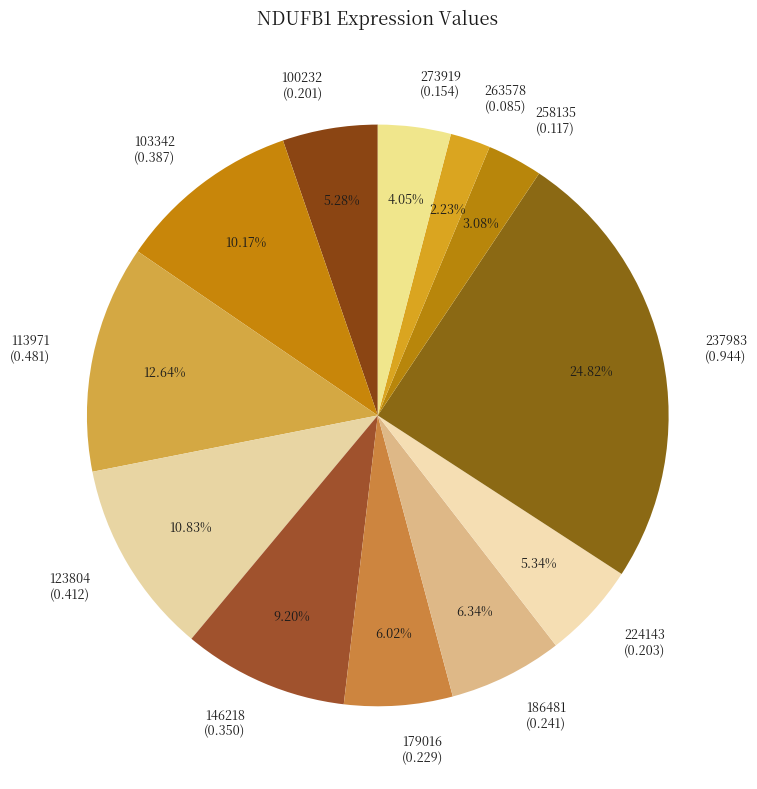

Is there a majority slice in this chart?

No